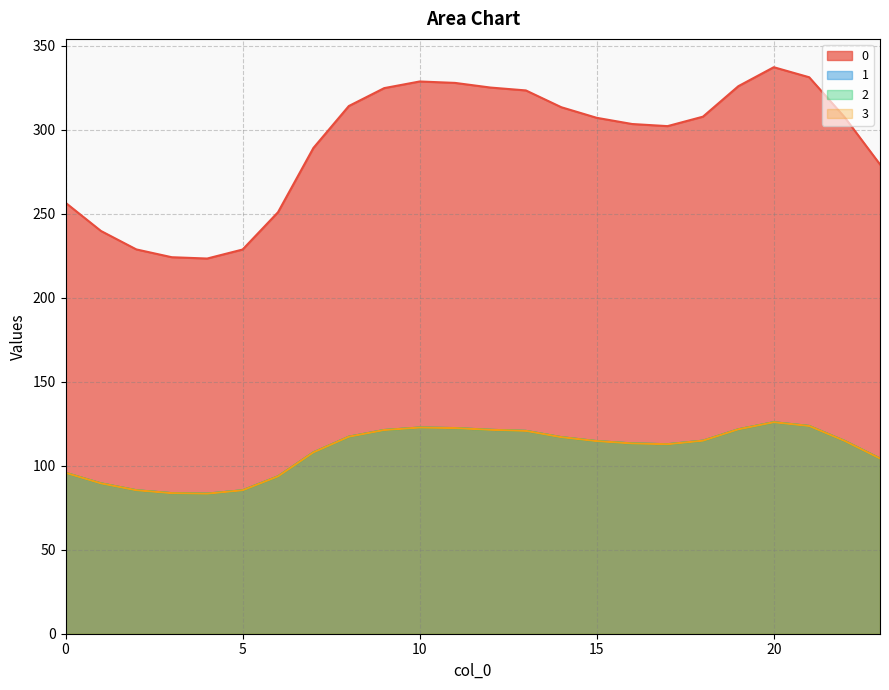

True or false: 0 and 1 intersect in this chart.

False